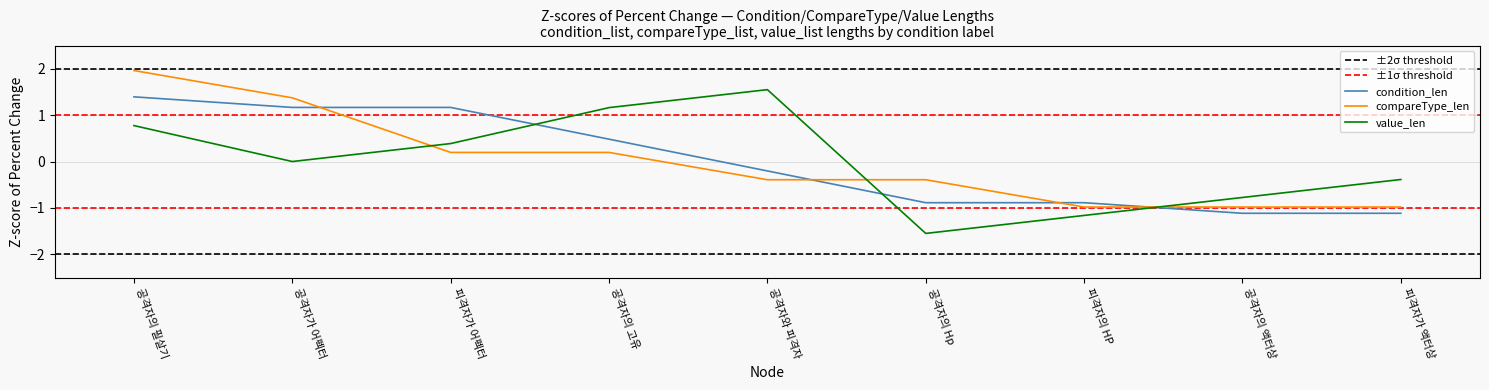

Is the value of compareType_len at 공격자의 필살기 greater than the value of condition_len at 공격자의 고유 ?

Yes